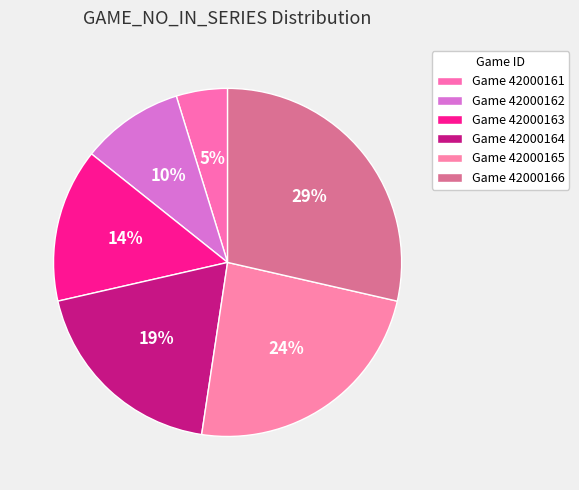

How many slices are in this pie chart?

6